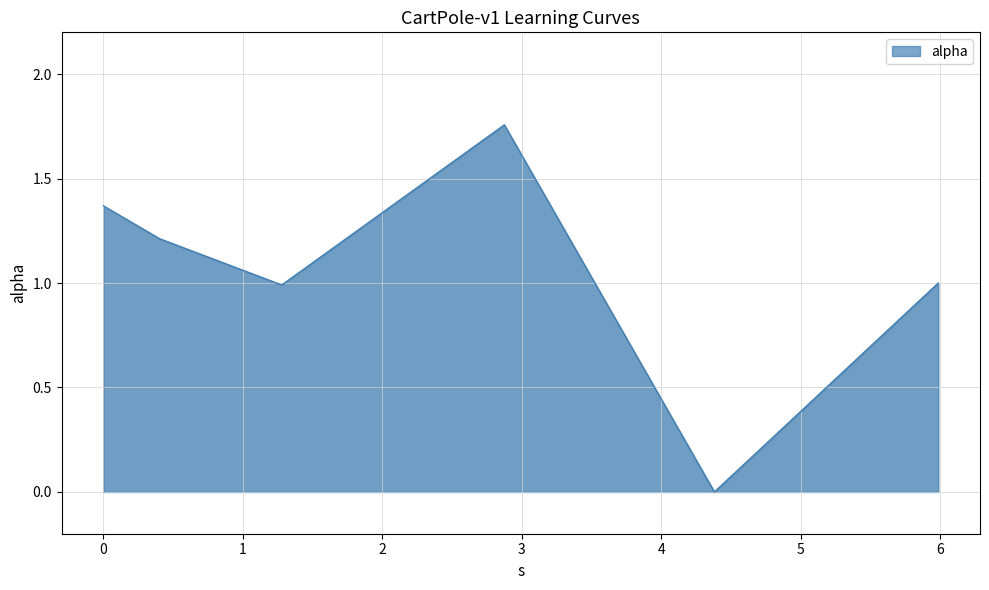

True or false: there are more than 2 points higher than both neighbors.

False